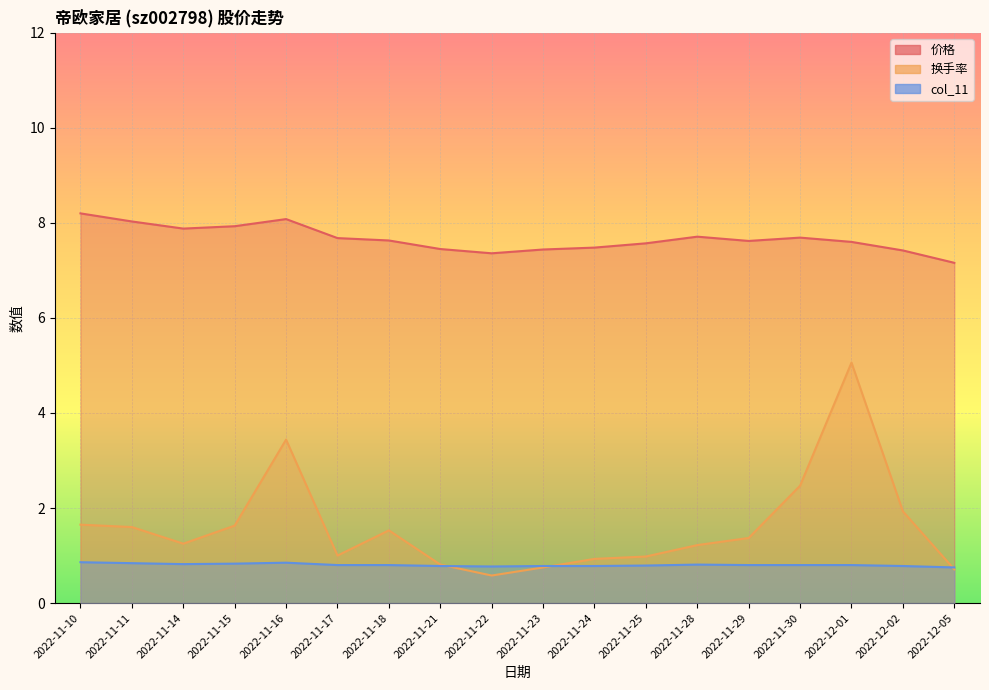

How many interior local valleys does the 价格 series have?

3